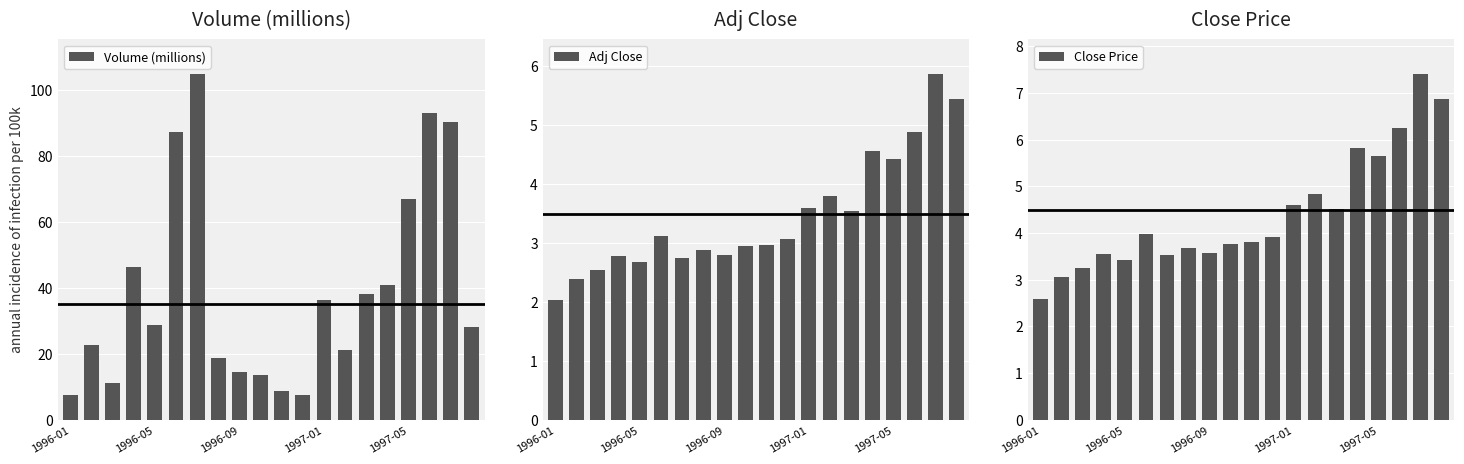

What is the difference between the Volume (millions) values at 17 and 15?

51.9